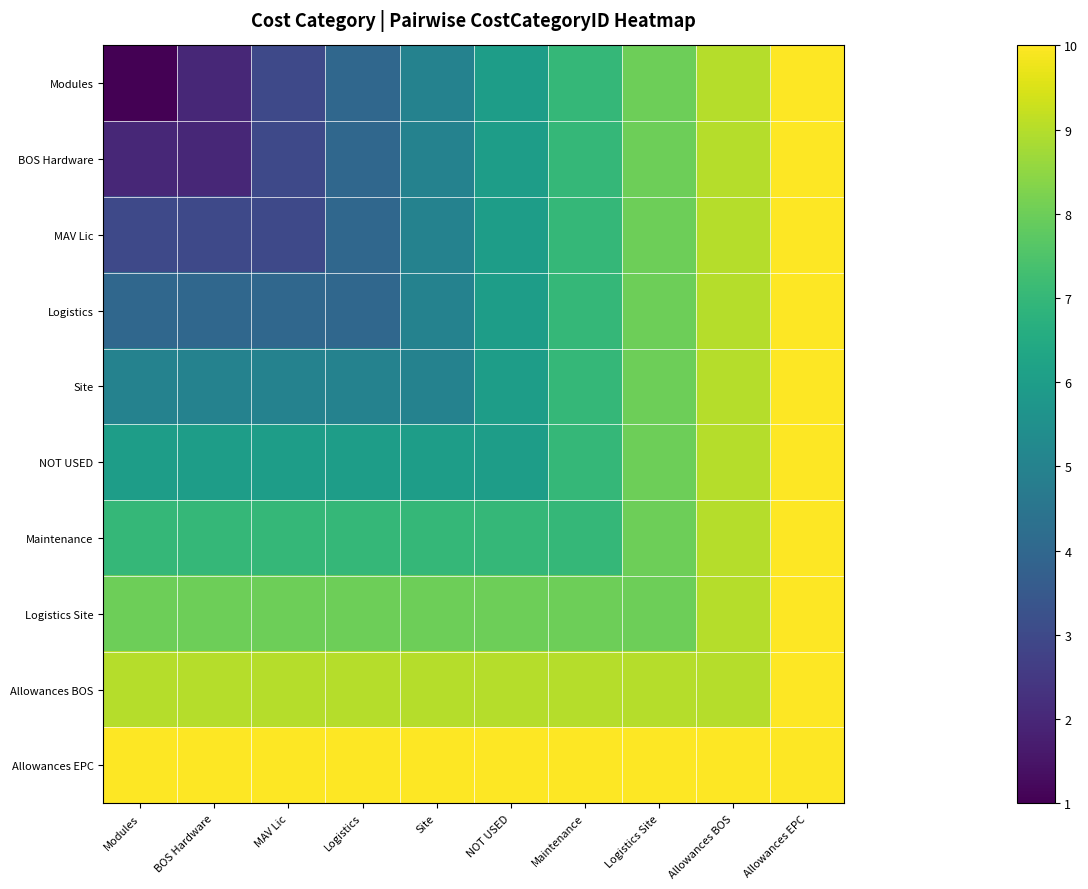

Which category has the lowest value across all series?

Modules